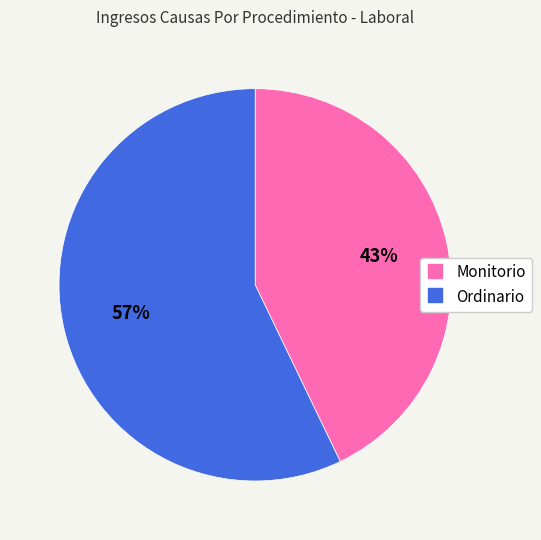

To the nearest percent, what portion does Ordinario represent?

57%